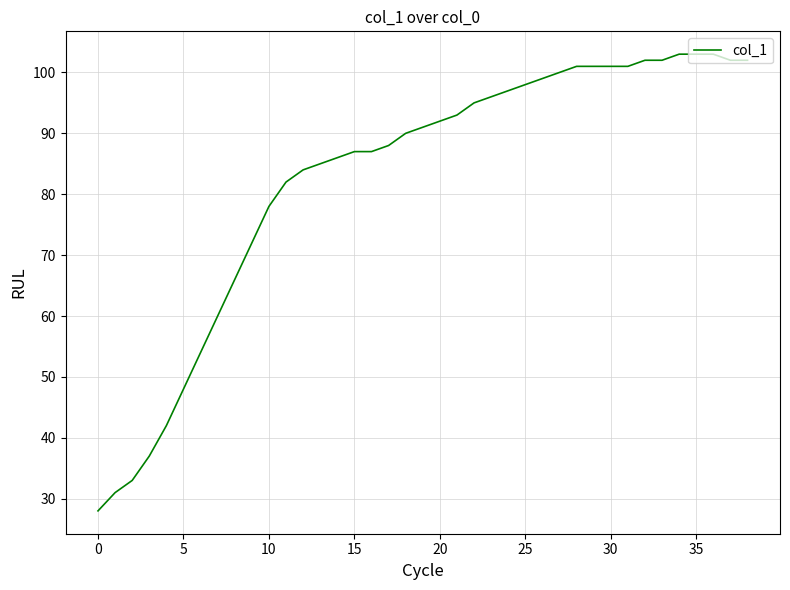

What is the maximum value shown in the chart?

103